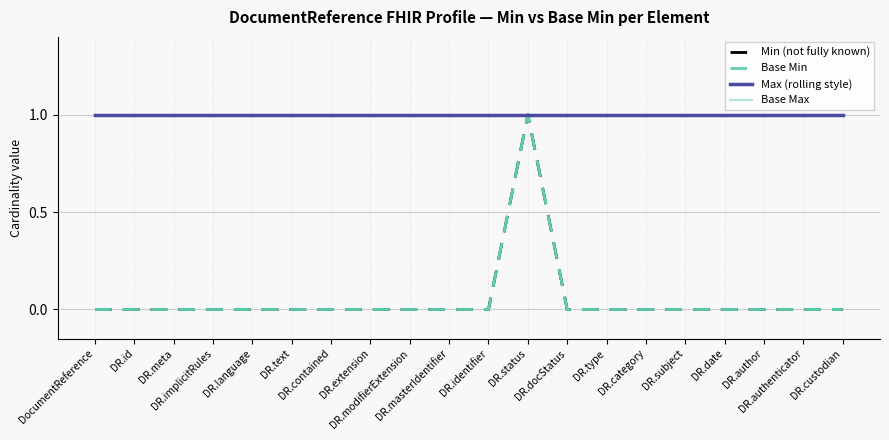

What is the difference between the maximum and second lowest values in the Min (not fully known) series?

1